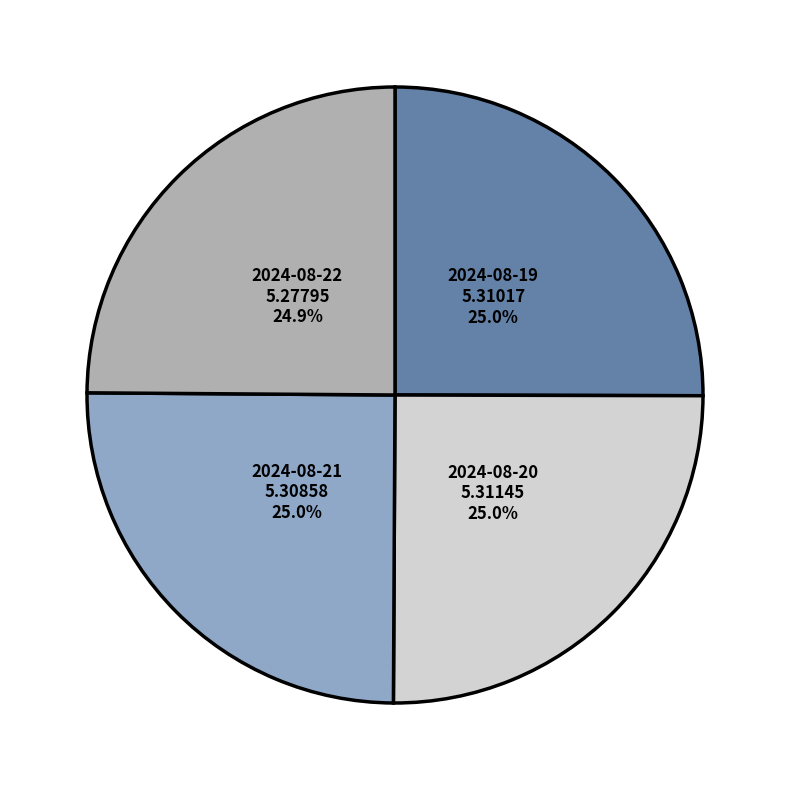

Is 2024-08-20 the majority of the pie?

No